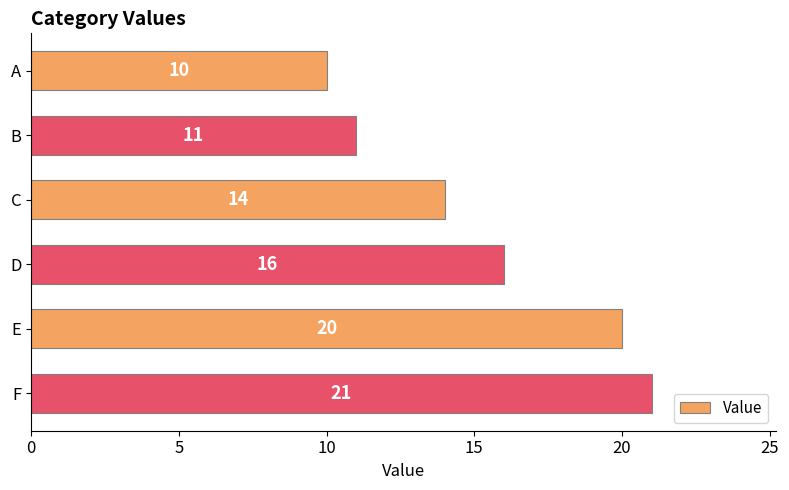

Which category has the highest value across all series?

F